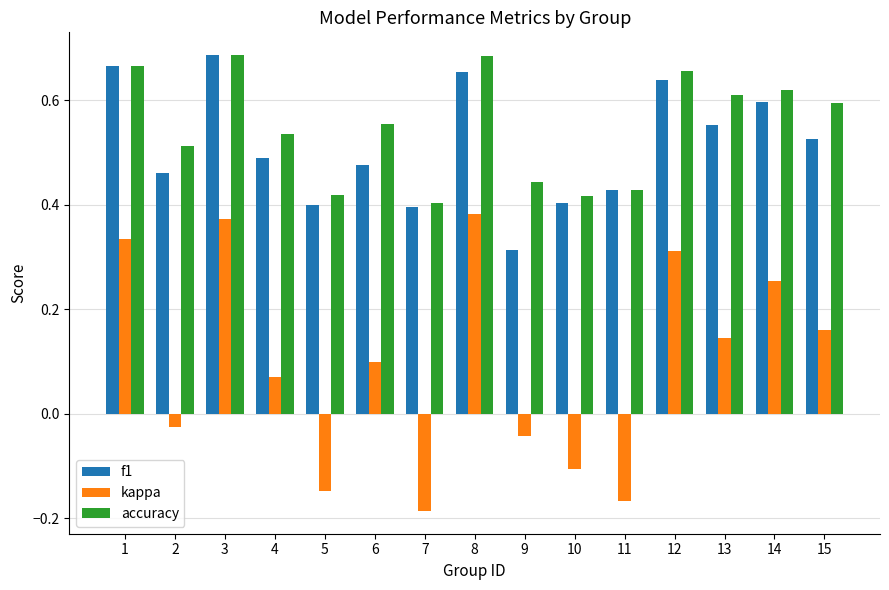

What is the sum of all kappa values?

1.5